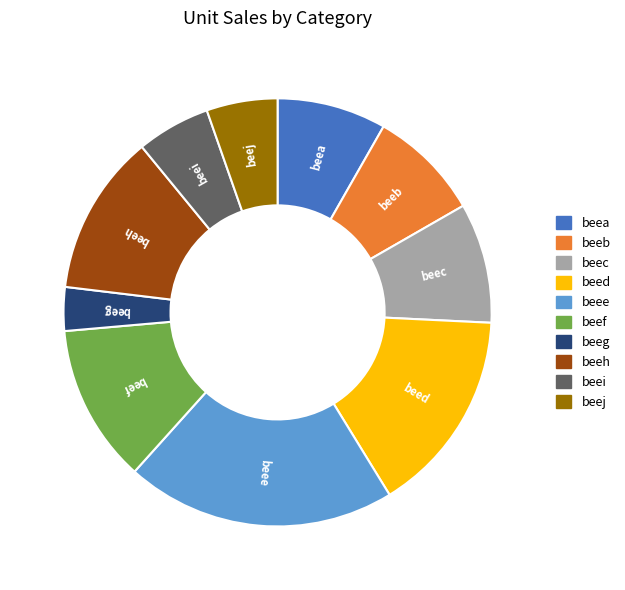

True or false: beei accounts for 11% of the total.

False